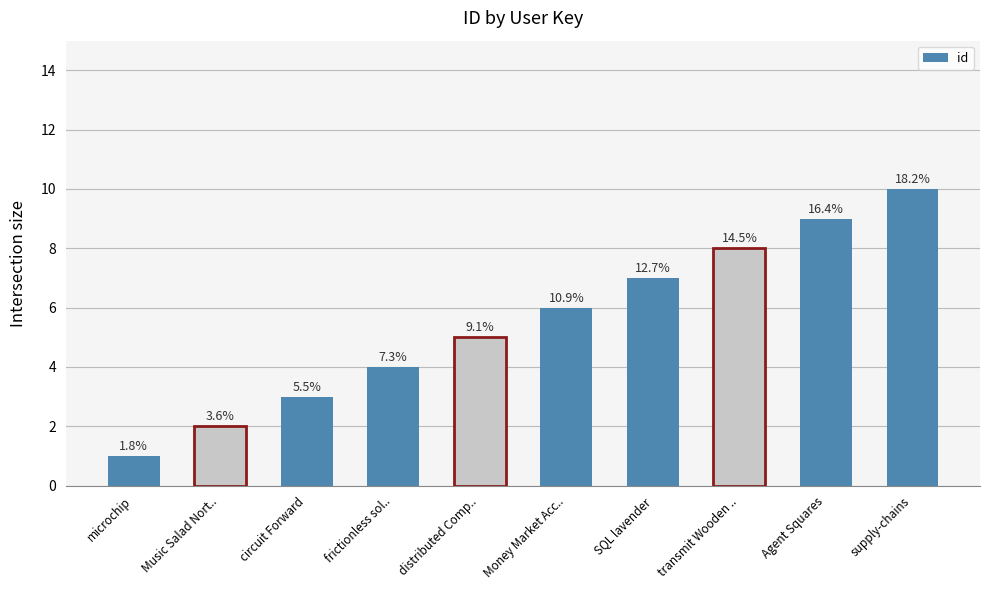

What is the minimum value shown in the chart?

1